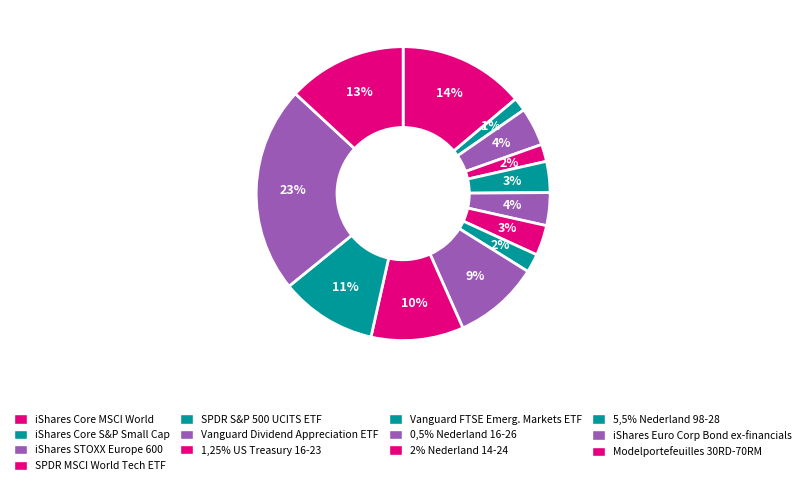

Does iShares Core MSCI World account for over 50% of the chart?

No